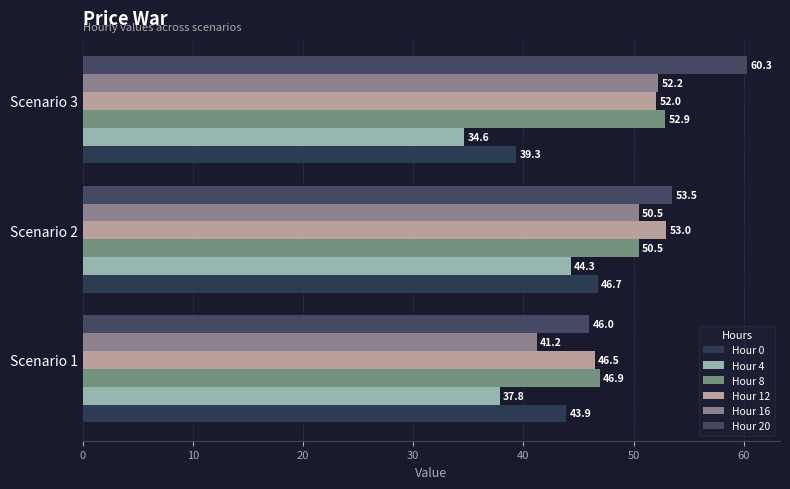

How many distinct data groups are displayed?

6